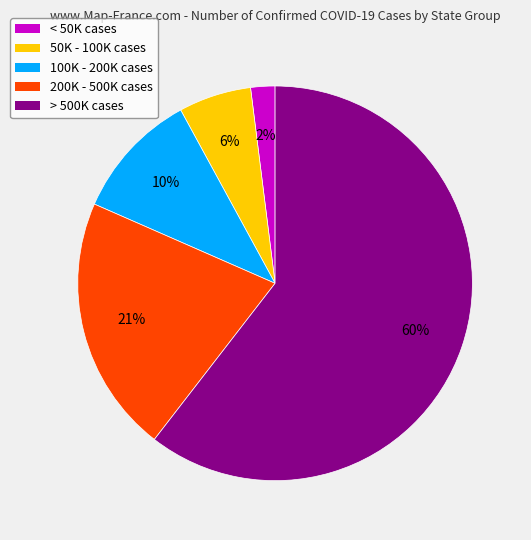

Is the sum of < 50K cases and 200K - 500K cases greater than half?

No